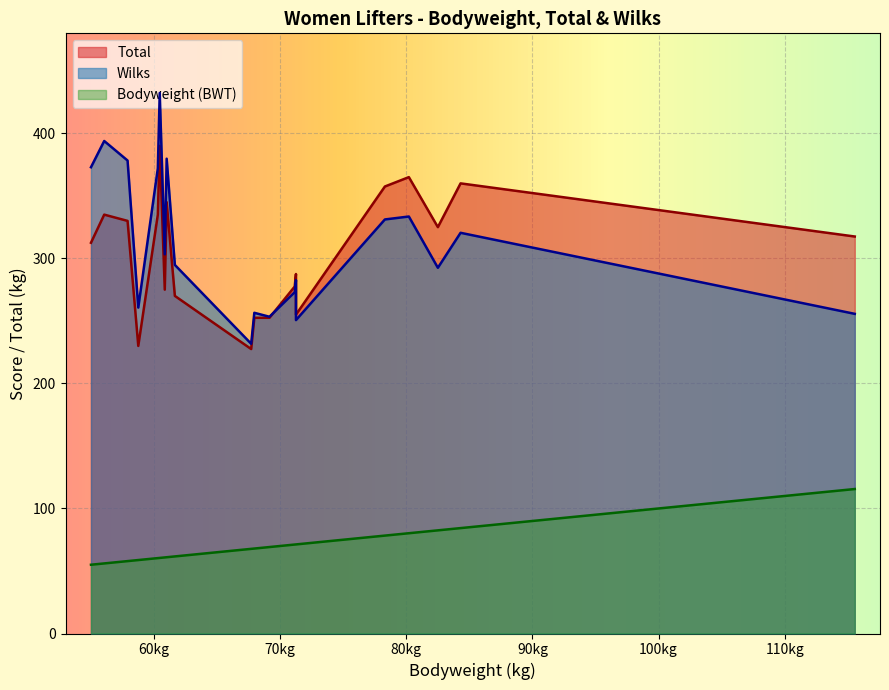

Is it true that Squat equals 38.3 at Zoe?

False